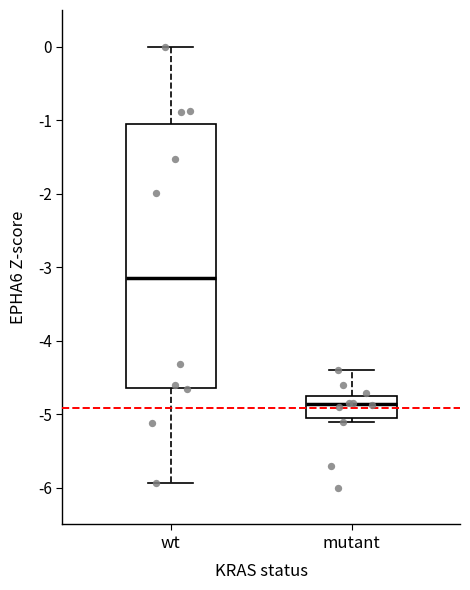

Reading left to right, read every box against the y-axis: the position of its median line, the range the box covers, and the ends of its whiskers. The values are not printed on the chart, so give them approximately, as read against the axis.

wt: median -3.2, box -4.6 to -1.0, whiskers -5.9 to 0.0
mutant: median -4.9, box -5.1 to -4.7, whiskers -5.1 (just below the box's lower edge) to -4.4